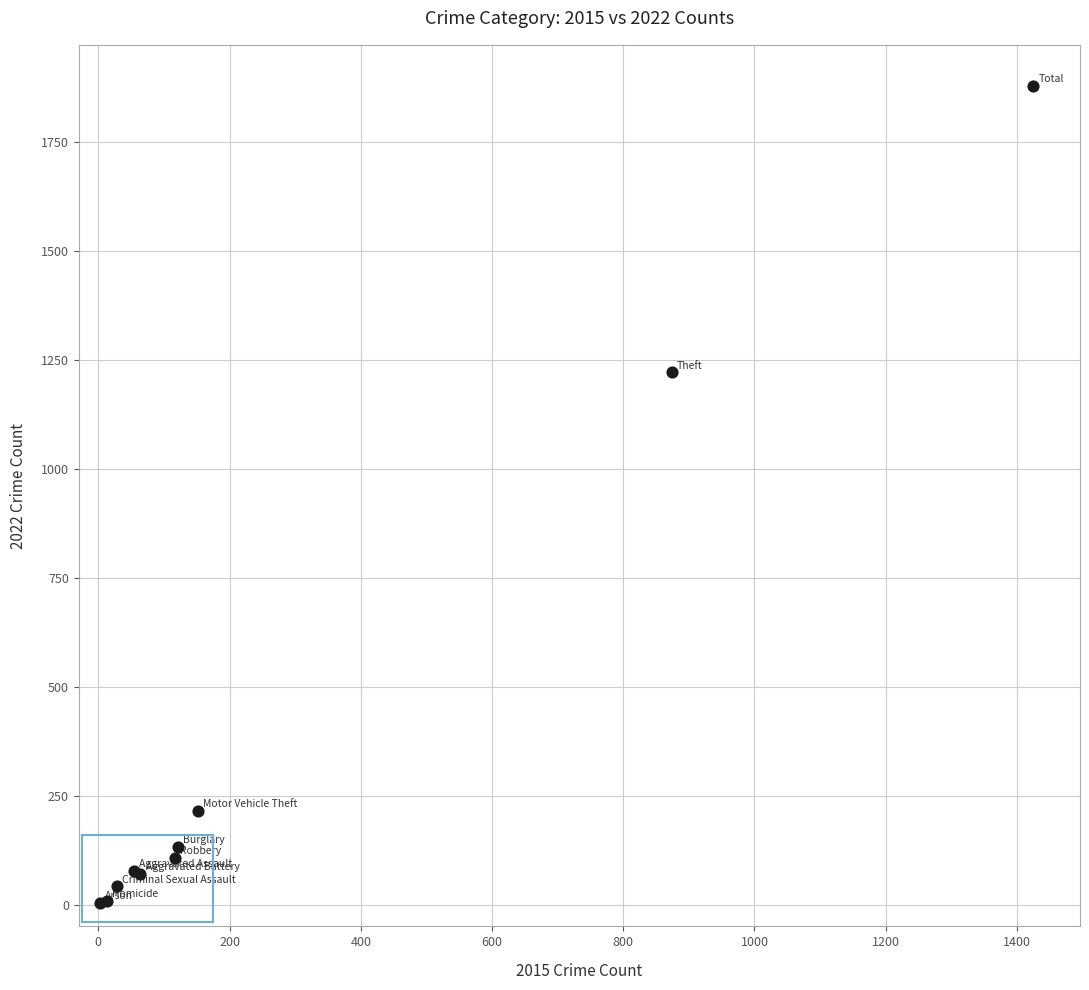

What Y value in the scatter plot is closest to 942?

1222